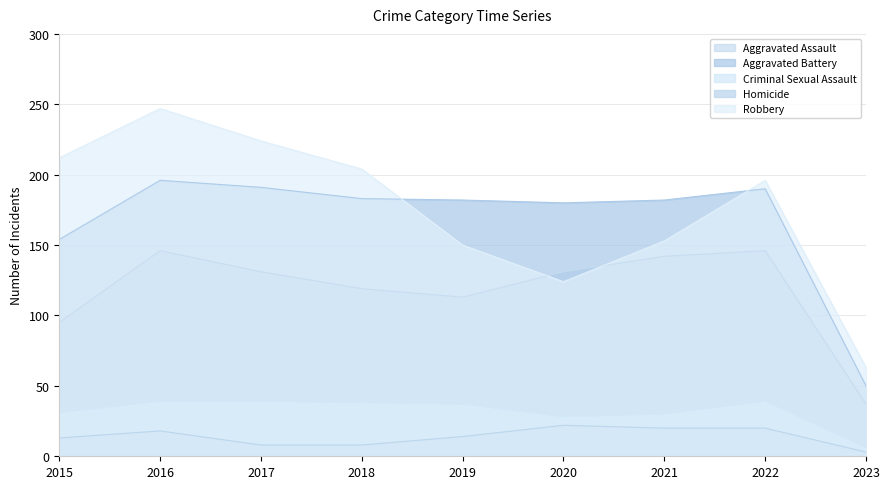

What is the average value of the Homicide series?

14